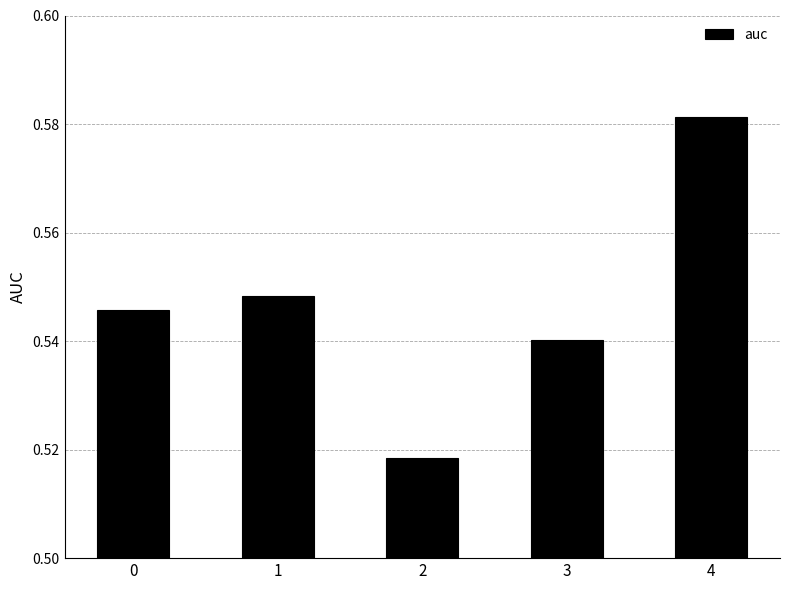

How many bars are there in total?

5